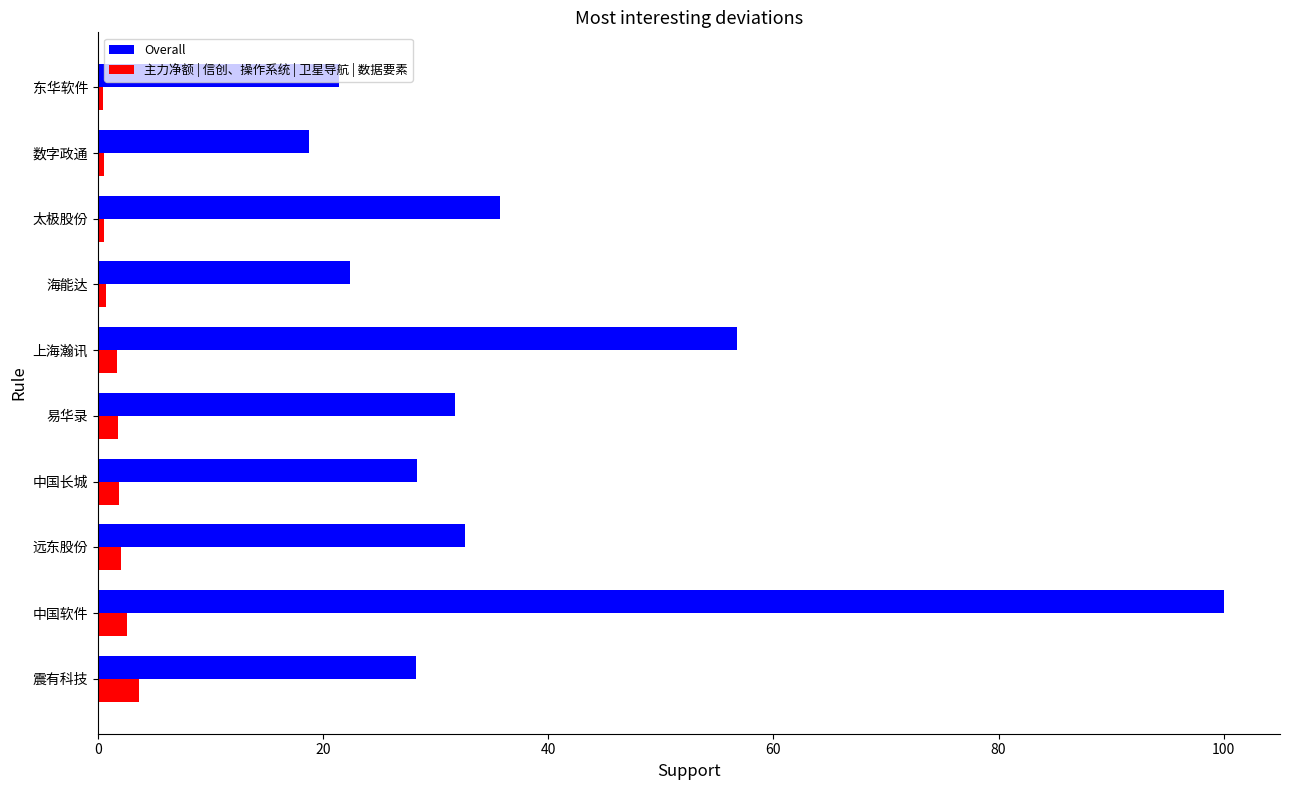

Which series has the widest spread of values?

Overall